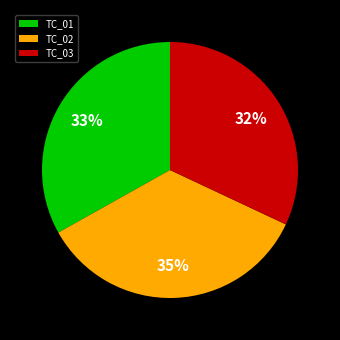

Is it true that TC_03 is 32% of the pie?

True